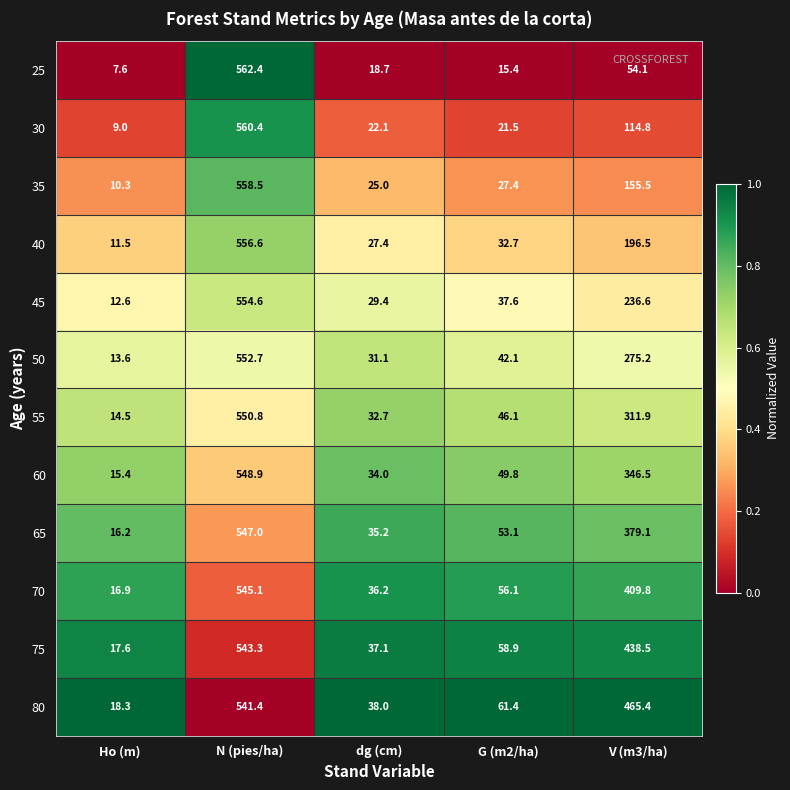

Rank the series by their maximum value, from lowest to highest.

80, 75, 70, 65, 60, 55, 50, 45, 40, 35, 30, 25